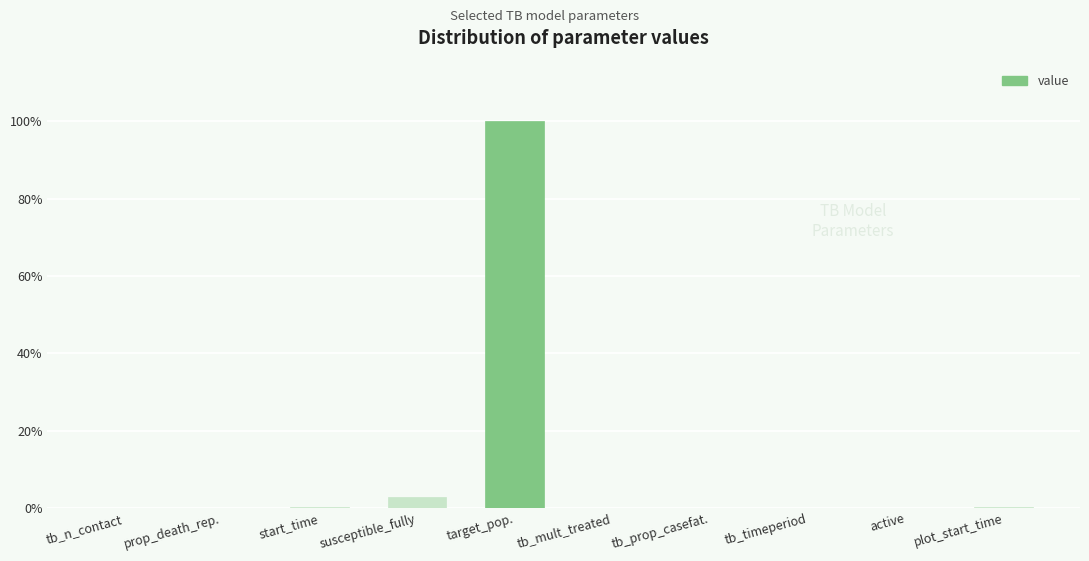

Where is the data nearest to the value 50?

susceptible_fully